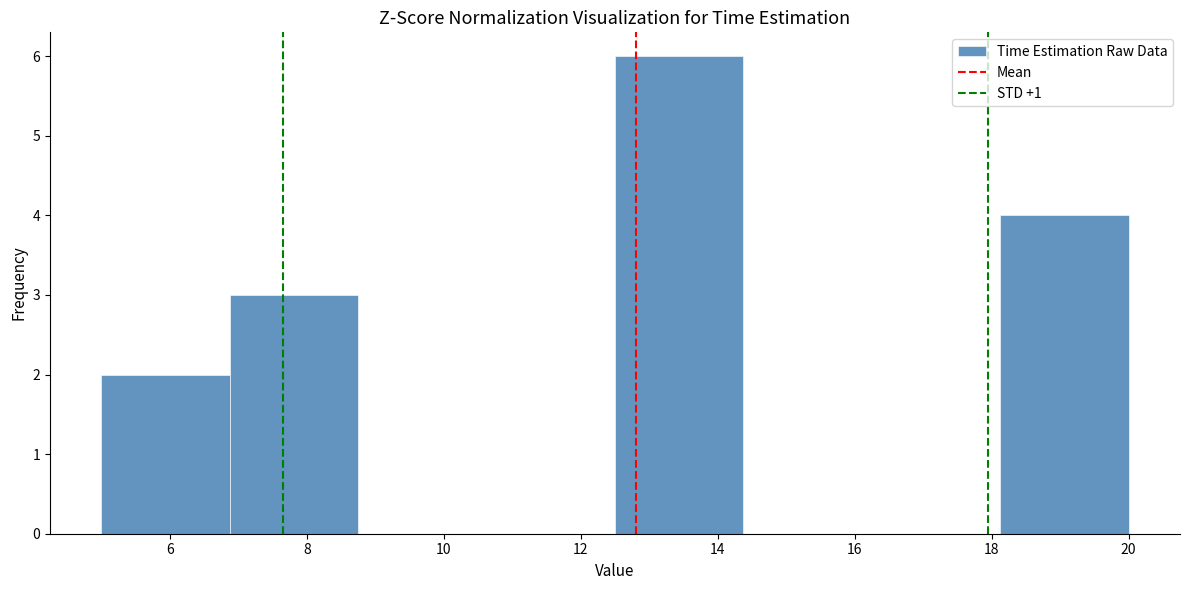

Reading left to right, list every bar in this chart as the range it spans on the x-axis followed by its height. Neither the bar edges nor the heights are printed on the chart, so give them approximately, as read against the axes.

5.0 to 6.8: 2
6.8 to 8.8: 3
8.8 to 10.6: 0
10.6 to 12.6: 0
12.6 to 14.4: 6
14.4 to 16.2: 0
16.2 to 18.2: 0
18.2 to 20.0: 4